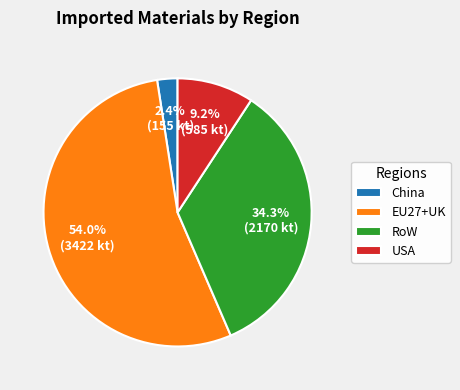

Rank the categories by value from lowest to highest.

China, USA, RoW, EU27+UK